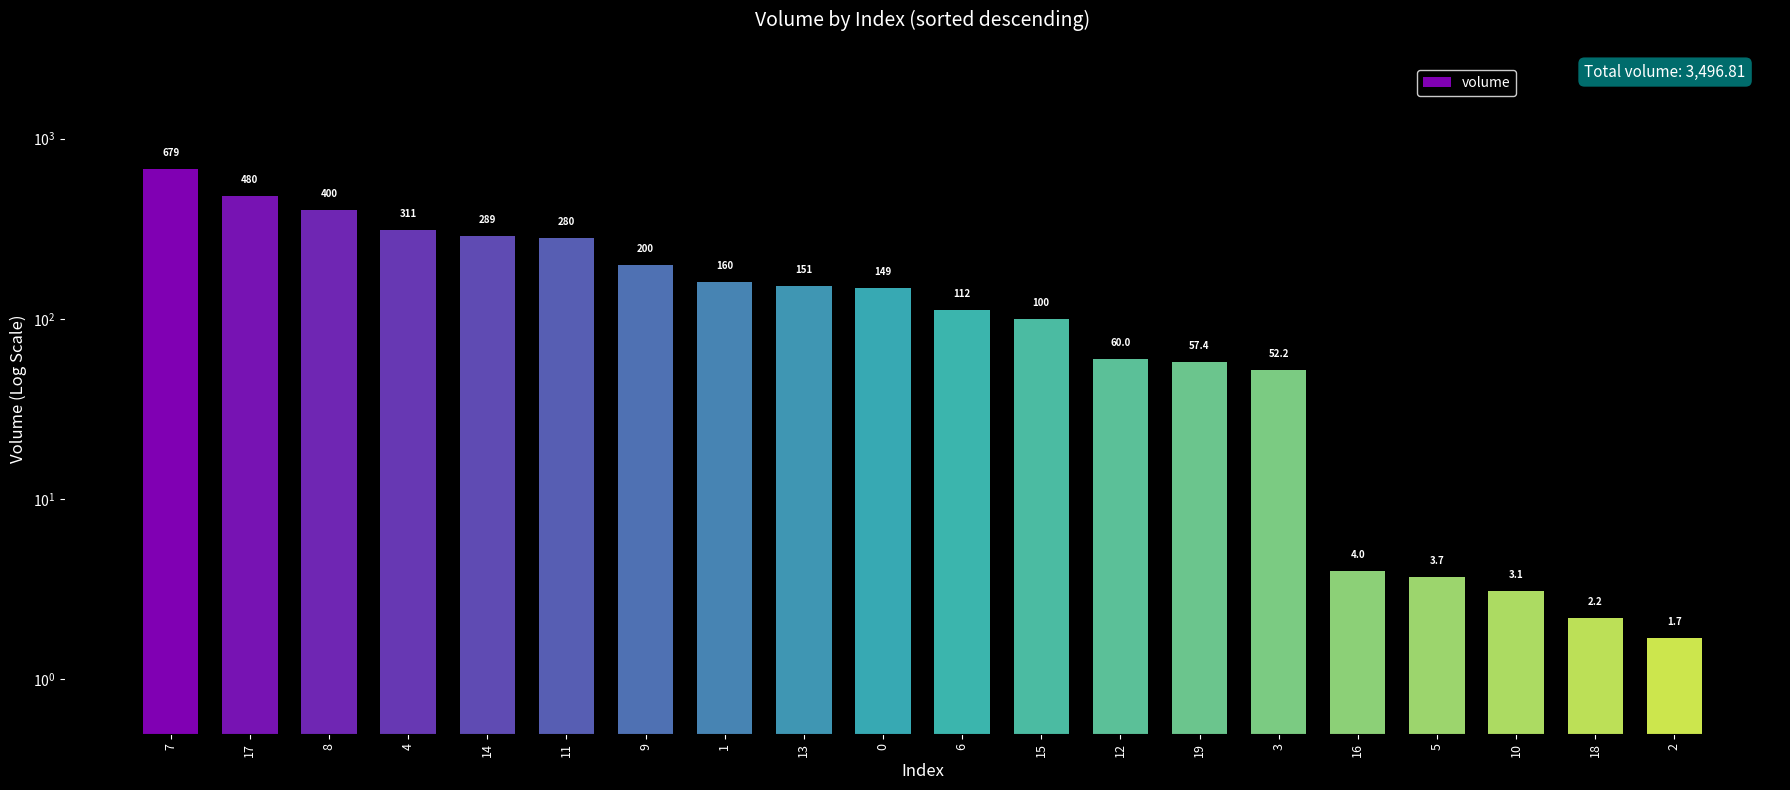

The value at 16 is 5.9. True or false?

False